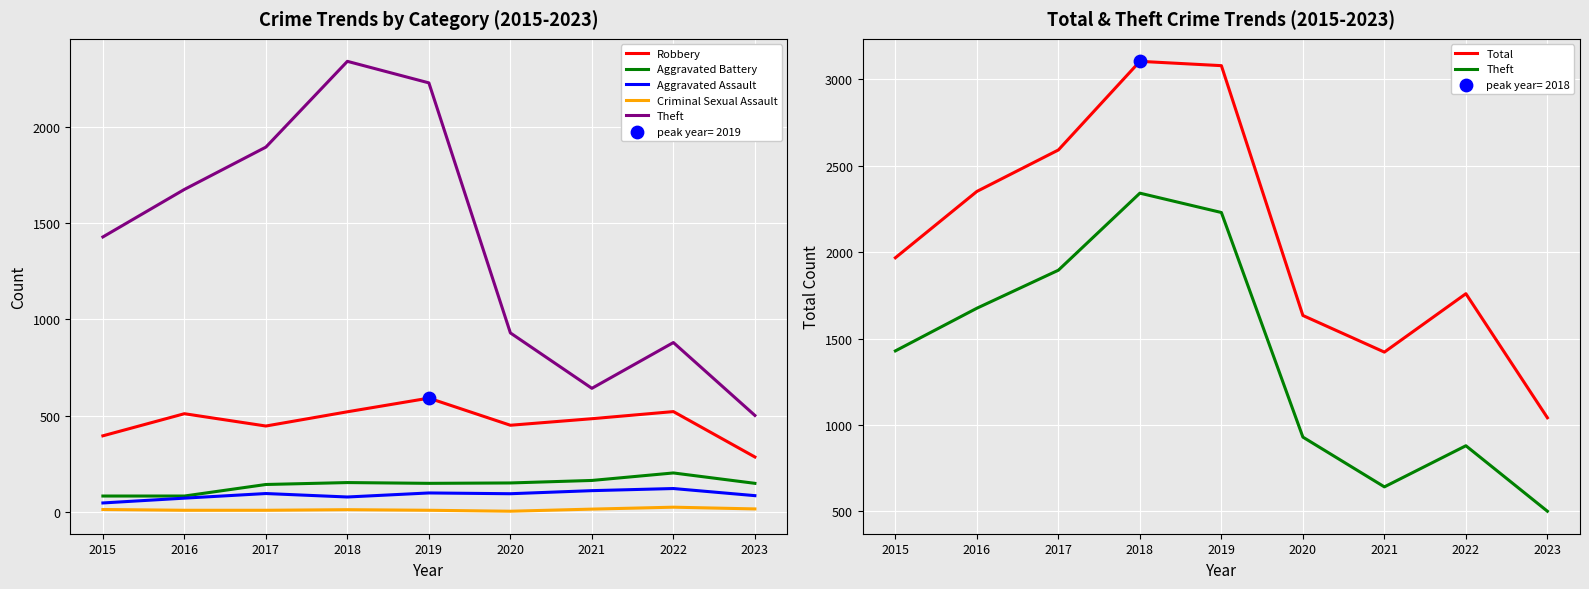

Which series has the largest total across all categories?

Total